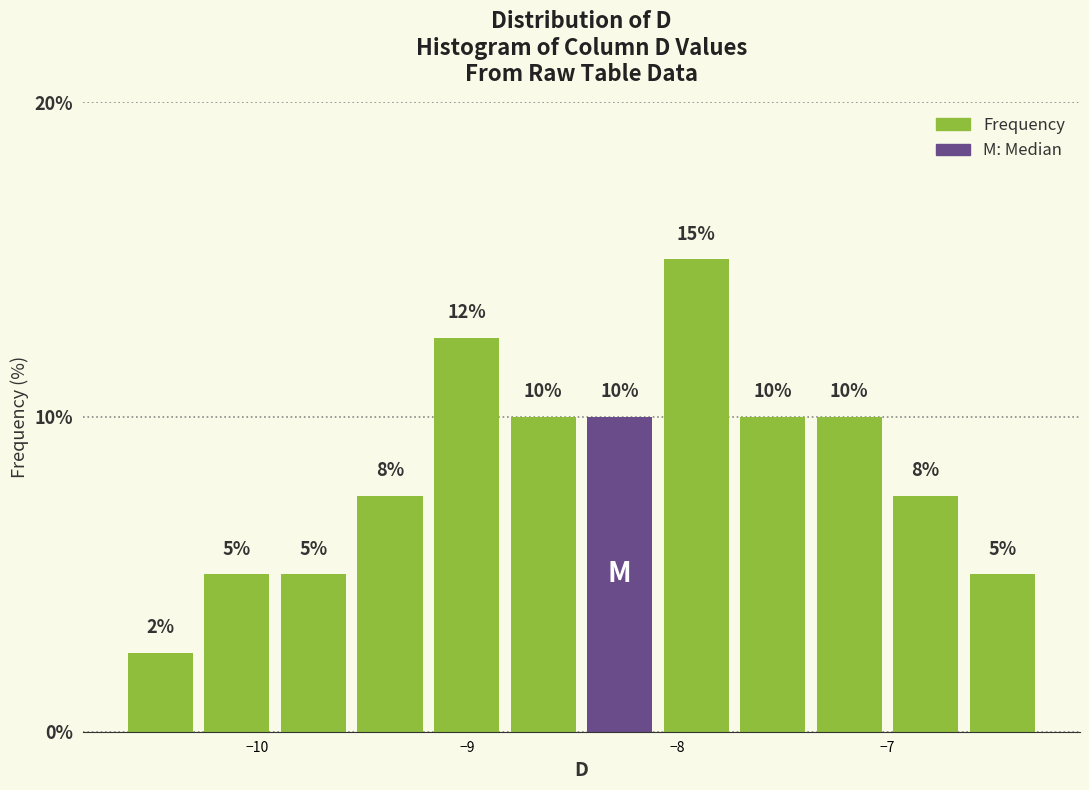

Read against the x-axis, roughly where is the centre of the tallest bar?

-7.9